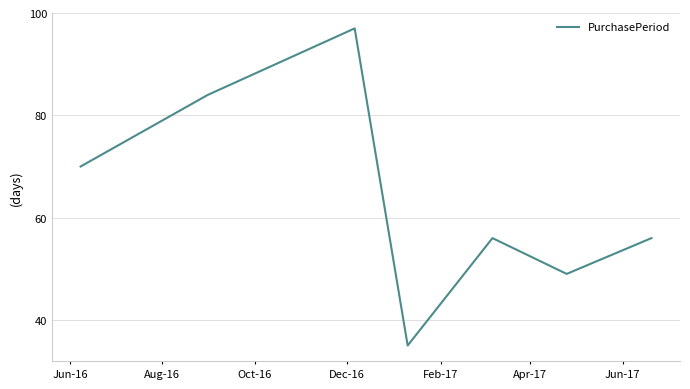

What is the smallest value displayed?

35